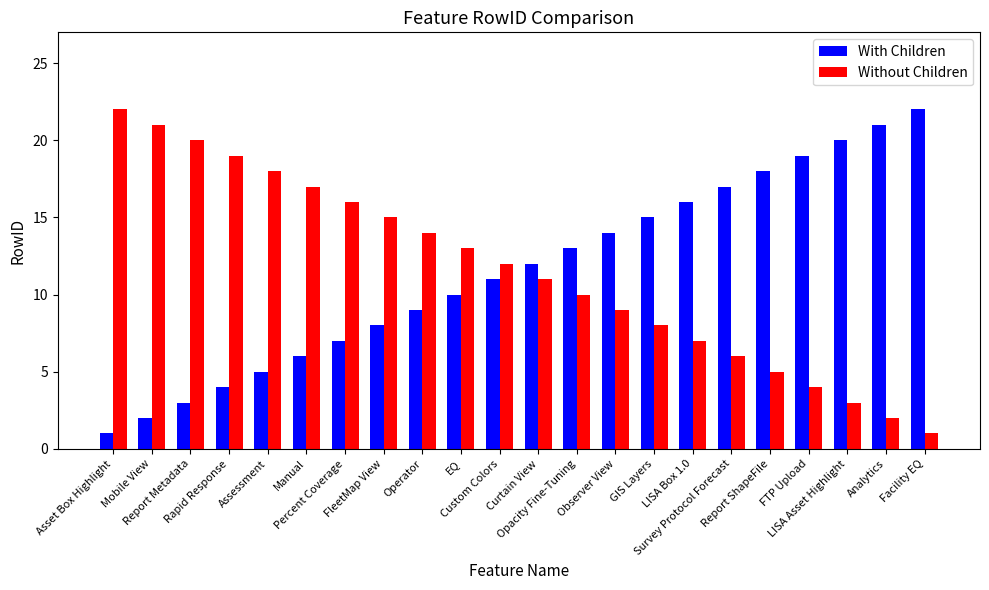

What is the approximate value of Without Children at GIS Layers?

8